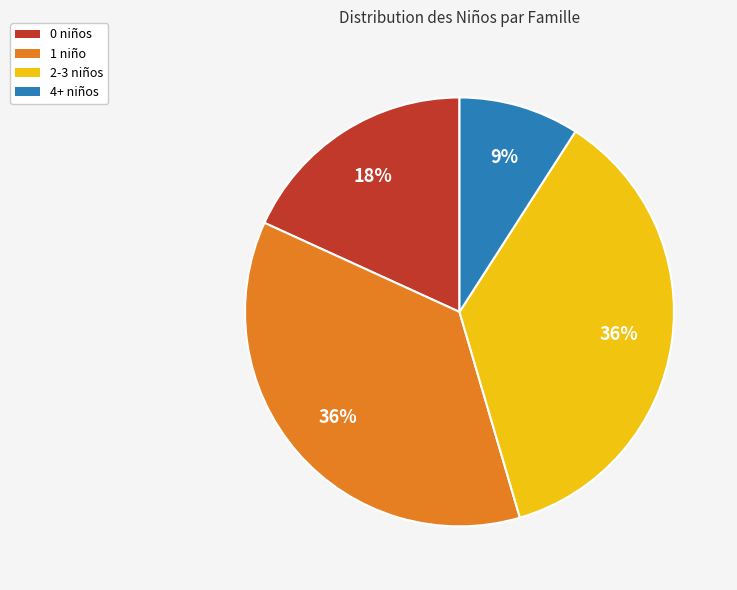

How many segments does this pie chart have?

4